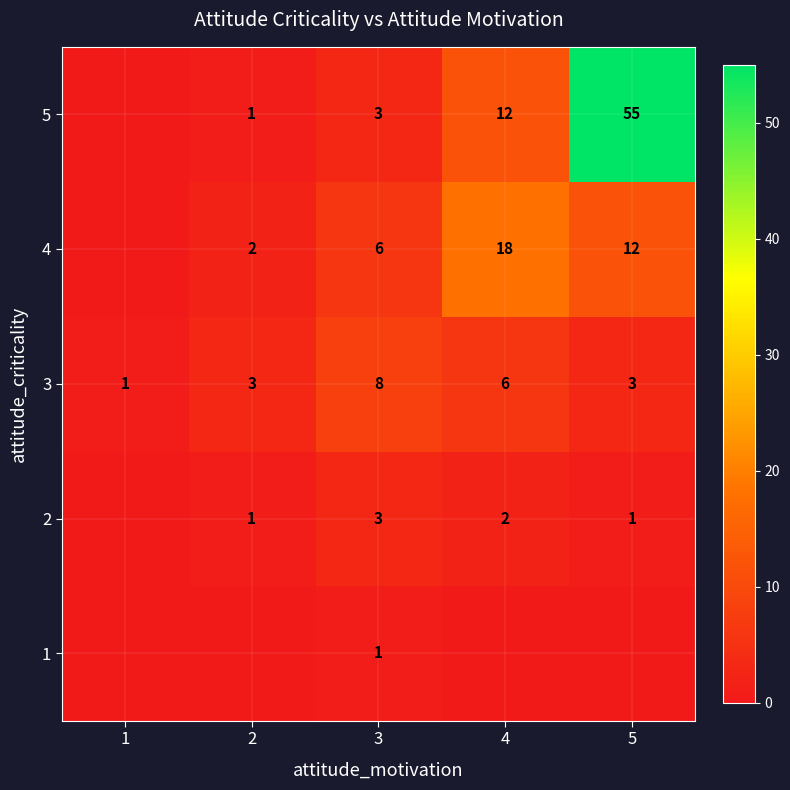

What is the sum of the 3 values at 3 and 1?

9